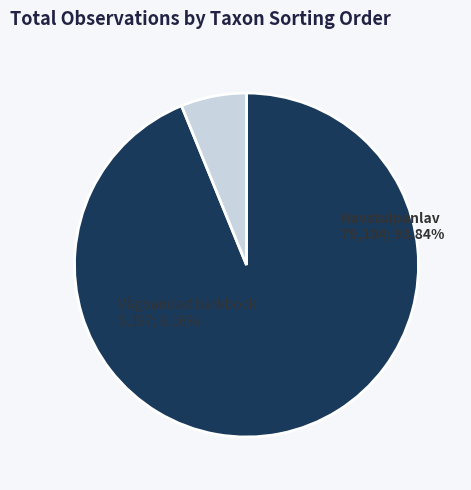

Is 128665116 the majority of the pie?

No